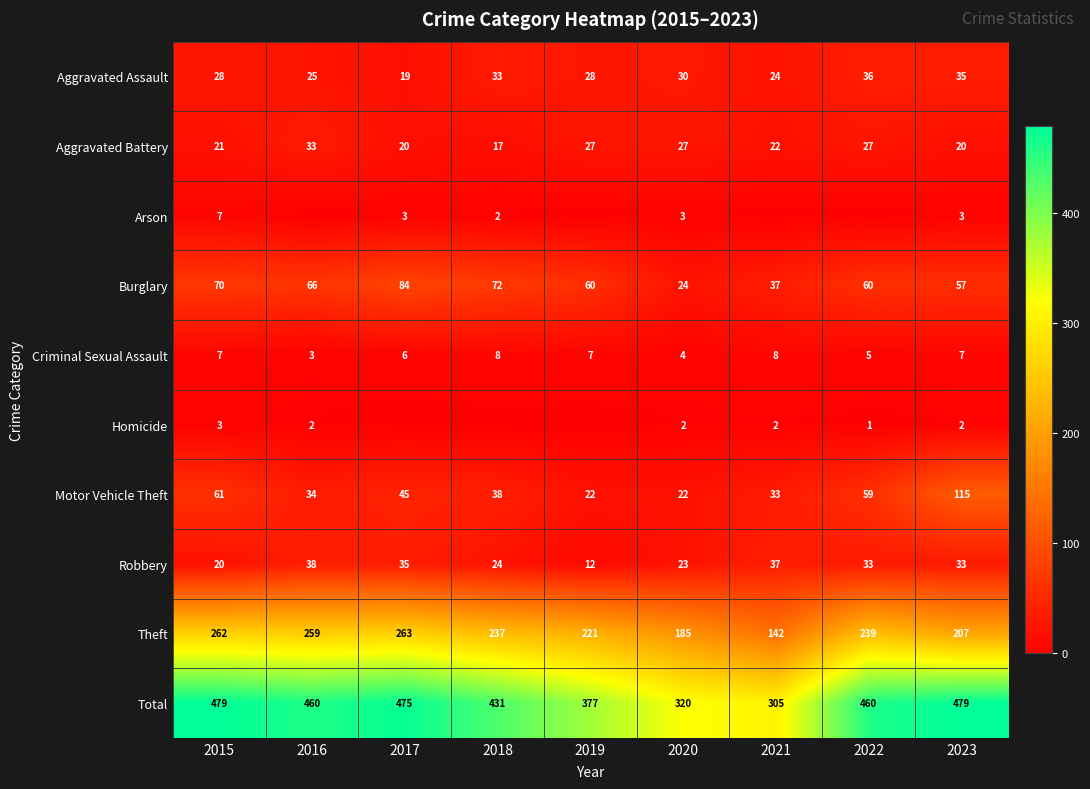

What is the sum of the Motor Vehicle Theft values at 2023 and 2017?

160